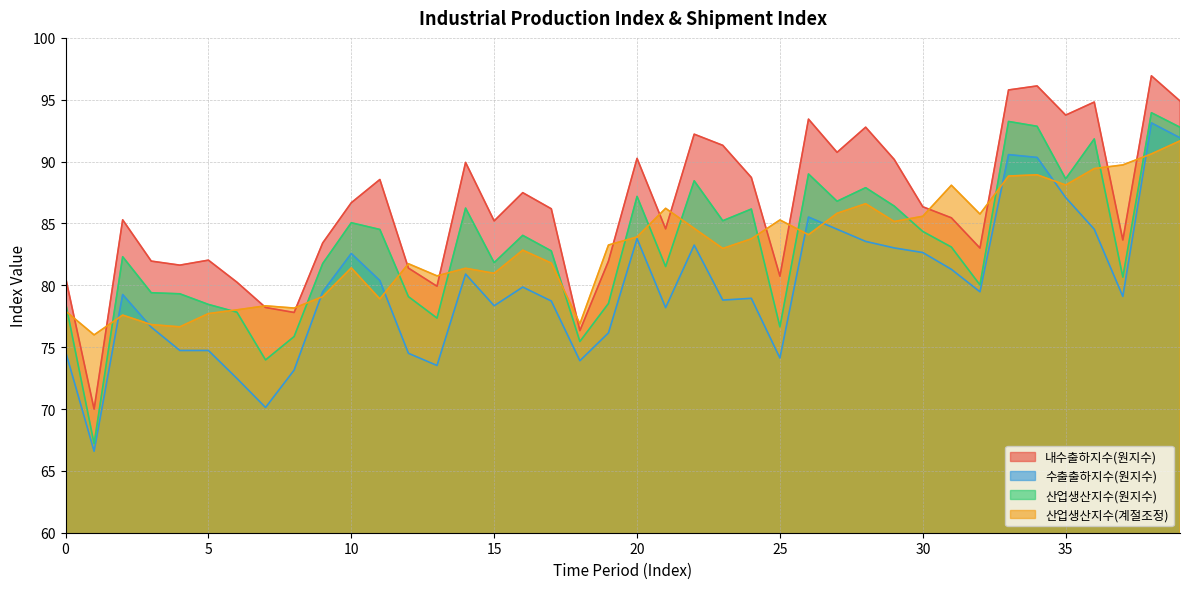

Reading left to right, transcribe all the data shown in this chart.

내수출하지수(원지수): 0=80.7	1=70.0	2=85.3	3=82.0	4=81.6	5=82.0	6=80.2	7=78.2	8=77.8	9=83.4	10=86.7	11=88.6	12=81.4	13=79.9	14=89.9	15=85.2	16=87.5	17=86.2	18=76.3	19=82.0	20=90.3	21=84.6	22=92.2	23=91.3	24=88.7	25=80.7	26=93.4	27=90.7	28=92.8	29=90.2	30=86.3	31=85.5	32=83.0	33=95.8	34=96.1	35=93.8	36=94.8	37=83.7	38=96.9	39=94.9
수출출하지수(원지수): 0=74.7	1=66.6	2=79.3	3=76.6	4=74.7	5=74.7	6=72.5	7=70.1	8=73.1	9=79.5	10=82.6	11=80.4	12=74.5	13=73.5	14=80.9	15=78.3	16=79.9	17=78.7	18=73.9	19=76.2	20=83.8	21=78.2	22=83.2	23=78.8	24=78.9	25=74.1	26=85.5	27=84.5	28=83.5	29=83.0	30=82.6	31=81.3	32=79.5	33=90.6	34=90.3	35=87.1	36=84.5	37=79.1	38=93.1	39=91.9
산업생산지수(원지수): 0=78.6	1=67.2	2=82.3	3=79.4	4=79.3	5=78.5	6=77.8	7=74.0	8=75.9	9=81.8	10=85.1	11=84.5	12=79.1	13=77.3	14=86.2	15=81.8	16=84.0	17=82.8	18=75.5	19=78.5	20=87.2	21=81.5	22=88.4	23=85.2	24=86.2	25=76.6	26=89.0	27=86.8	28=87.9	29=86.4	30=84.4	31=83.1	32=80.0	33=93.2	34=92.9	35=88.6	36=91.8	37=80.7	38=94.0	39=92.8
산업생산지수(계절조정): 0=77.9	1=76.0	2=77.6	3=76.8	4=76.6	5=77.7	6=78.0	7=78.3	8=78.2	9=79.1	10=81.4	11=78.9	12=81.7	13=80.8	14=81.4	15=81.0	16=82.8	17=81.8	18=76.9	19=83.3	20=83.9	21=86.2	22=84.6	23=83.0	24=83.8	25=85.3	26=84.1	27=85.8	28=86.6	29=85.2	30=85.6	31=88.1	32=85.8	33=88.8	34=88.9	35=88.1	36=89.4	37=89.7	38=90.6	39=91.7